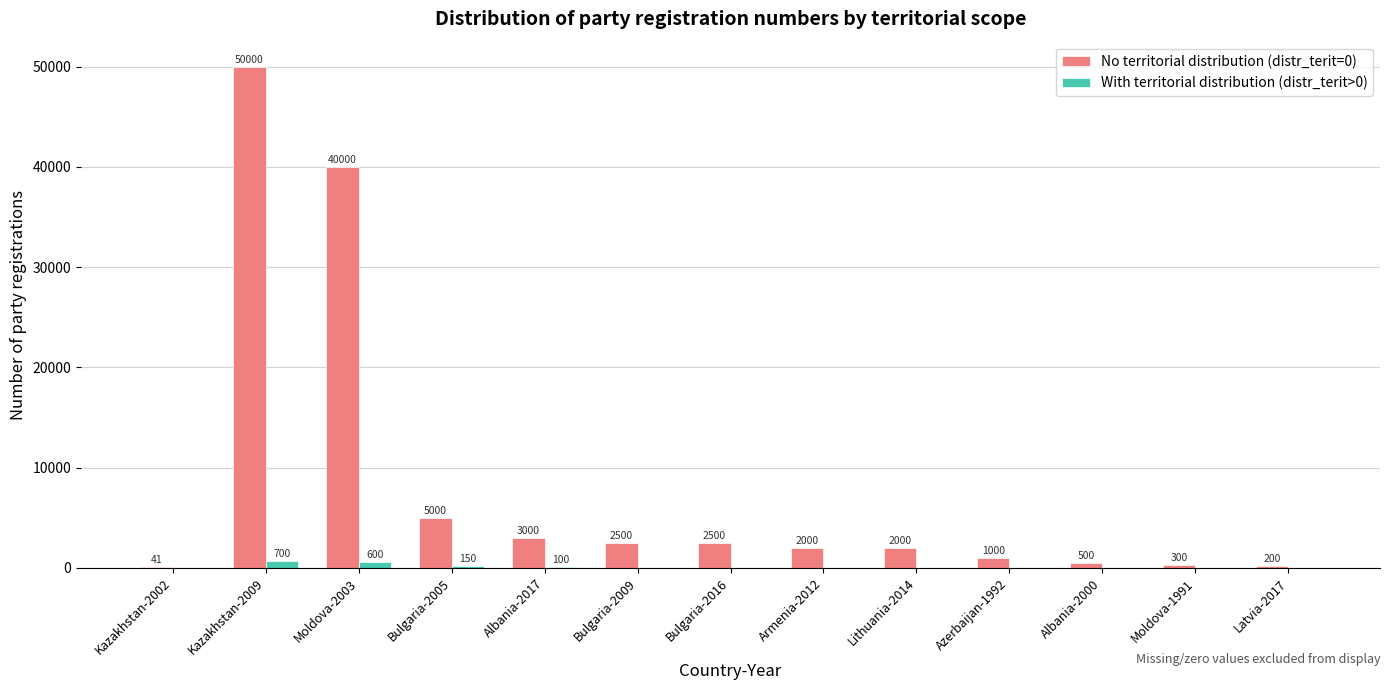

Is it true that With territorial distribution (distr_terit>0) equals 0 at Bulgaria-2009?

True